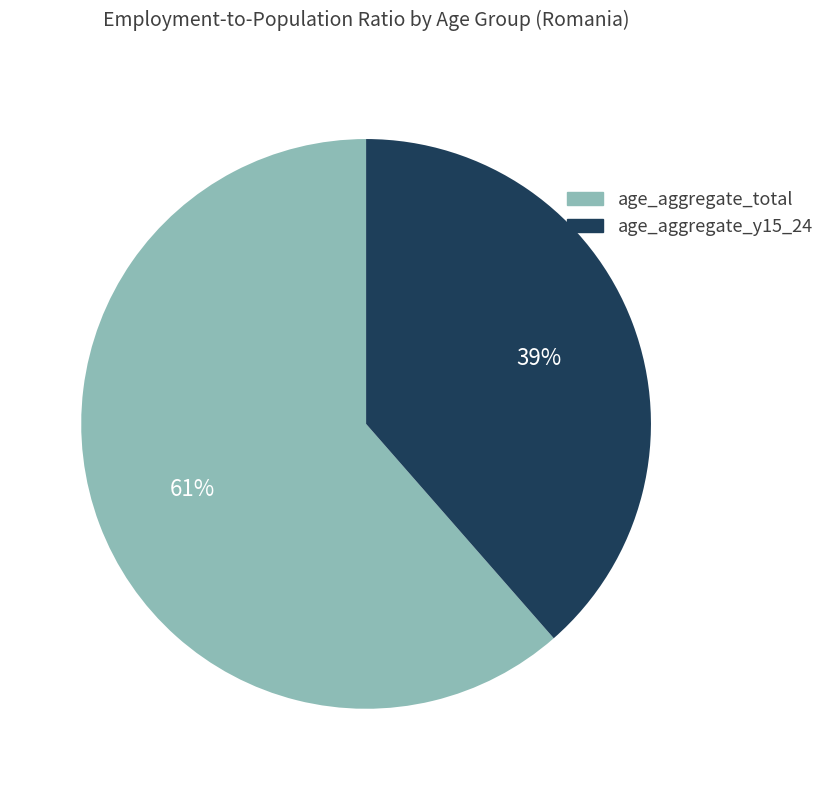

Does age_aggregate_y15_24 represent more than half of the total?

No